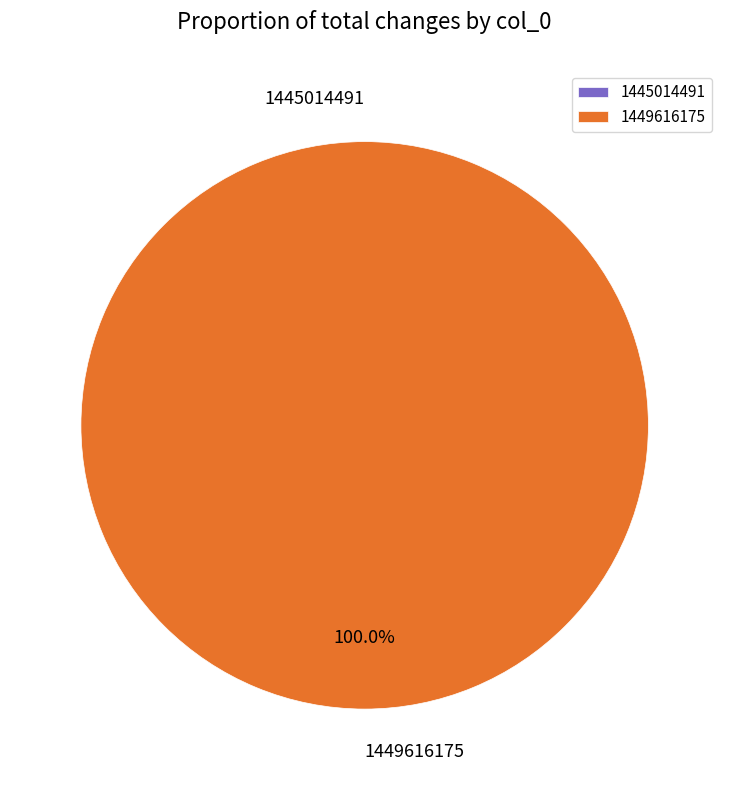

Which has a higher value, 1445014491 or 1449616175?

1449616175